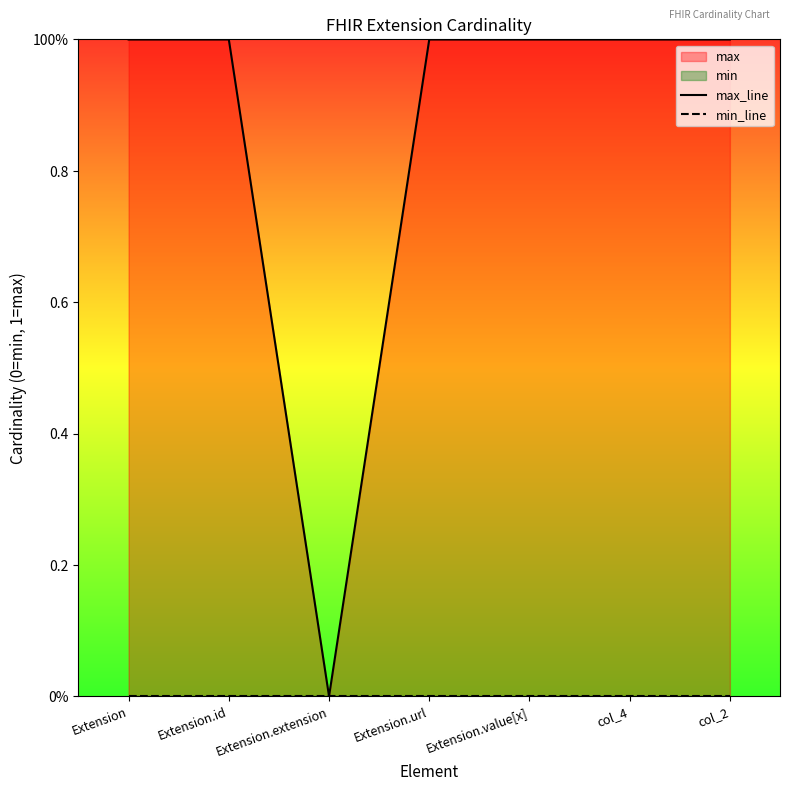

How many lines are shown in the chart?

2